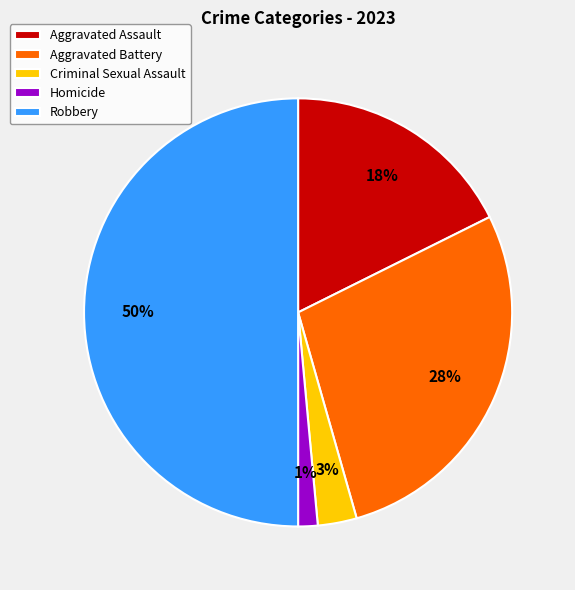

To the nearest percent, what is the difference between the largest and smallest slice percentages?

49%